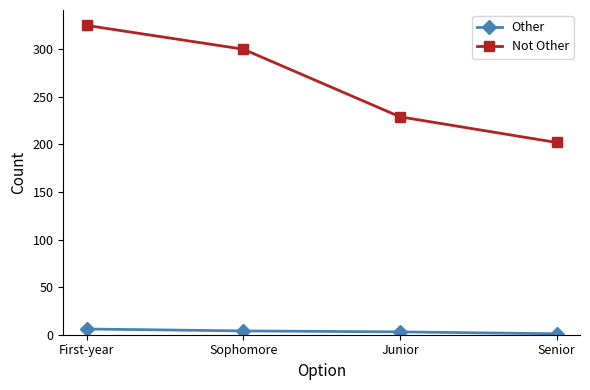

What are all the series names shown in the legend?

Other, Not Other